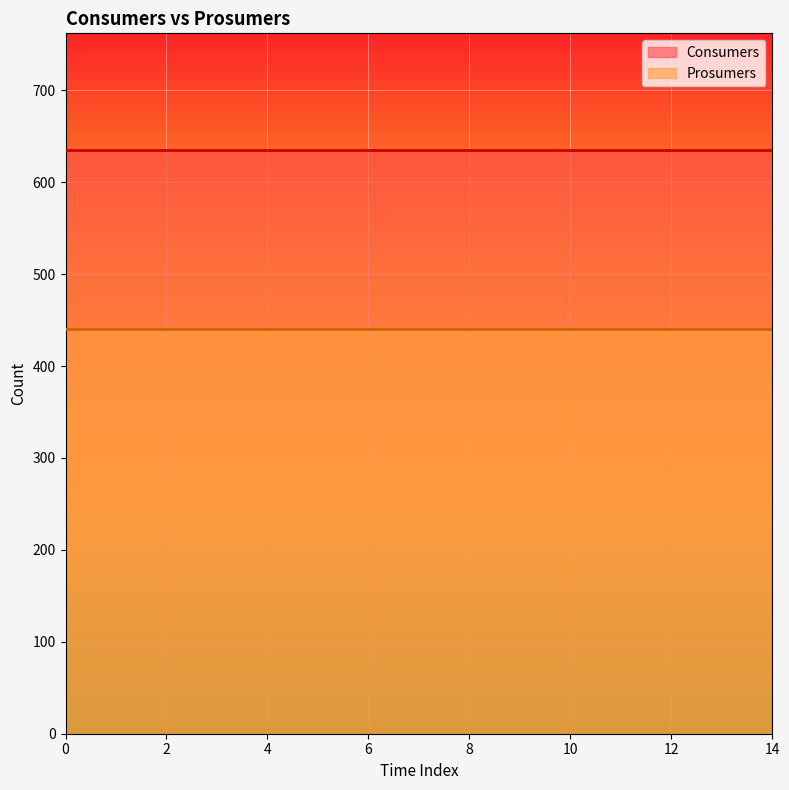

At how many categories does at least one series exceed 615?

15